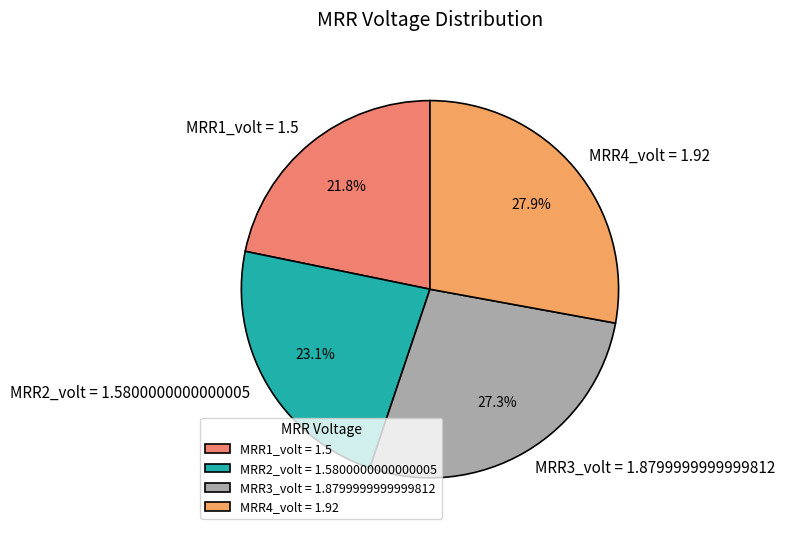

How many slices are in this pie chart?

4